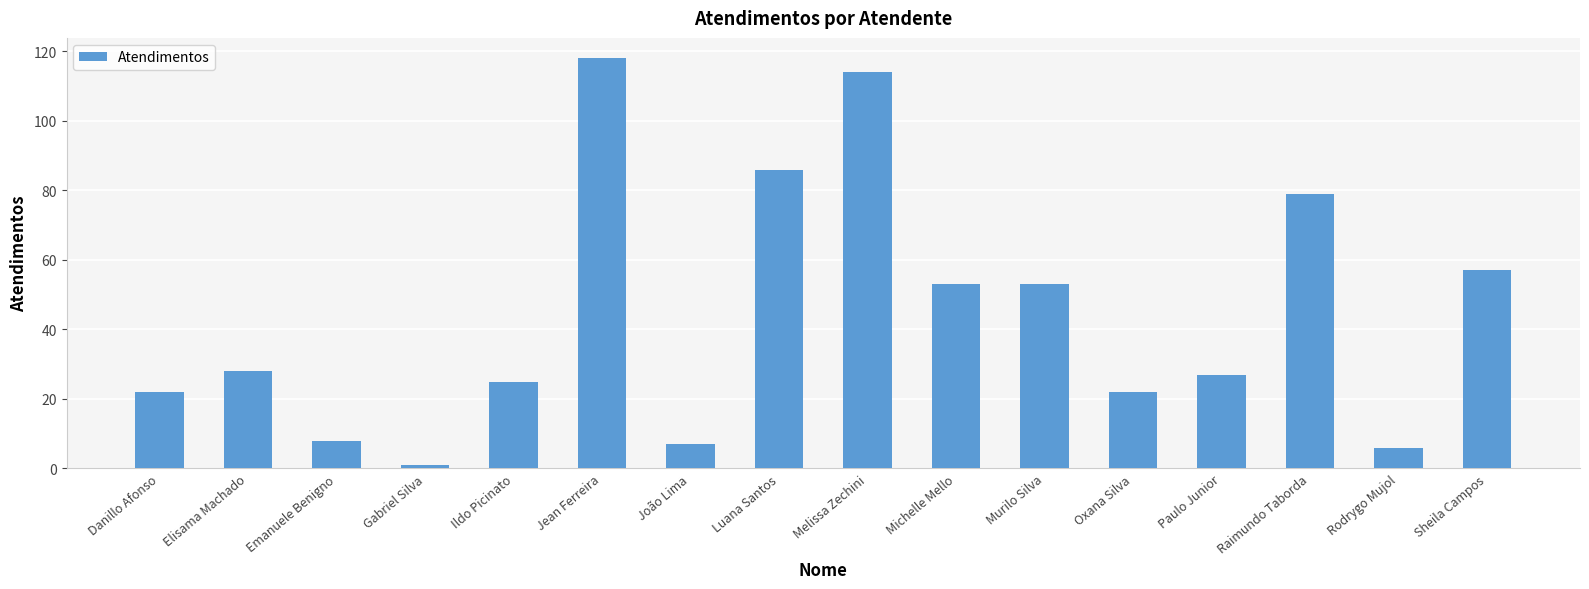

What is the label of the 2nd bar from the right?

Rodrygo Mujol